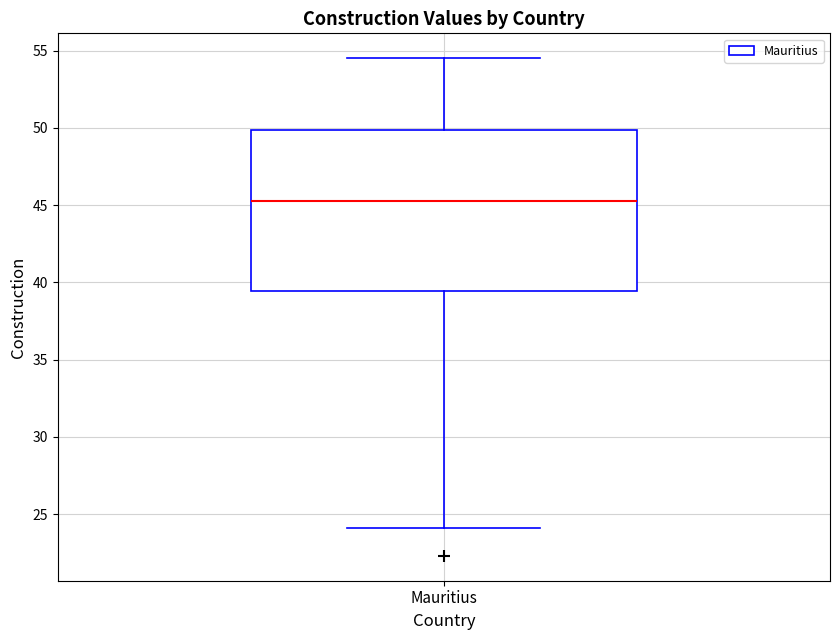

Where does the upper whisker of the box for Mauritius end on the y-axis? The values are not printed on the chart, so give them approximately, as read against the axis.

54.5